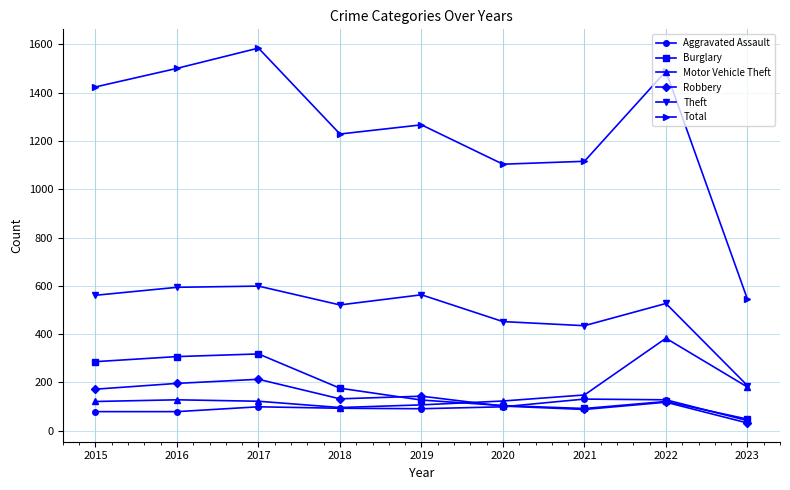

True or false: Total and Theft intersect in this chart.

False